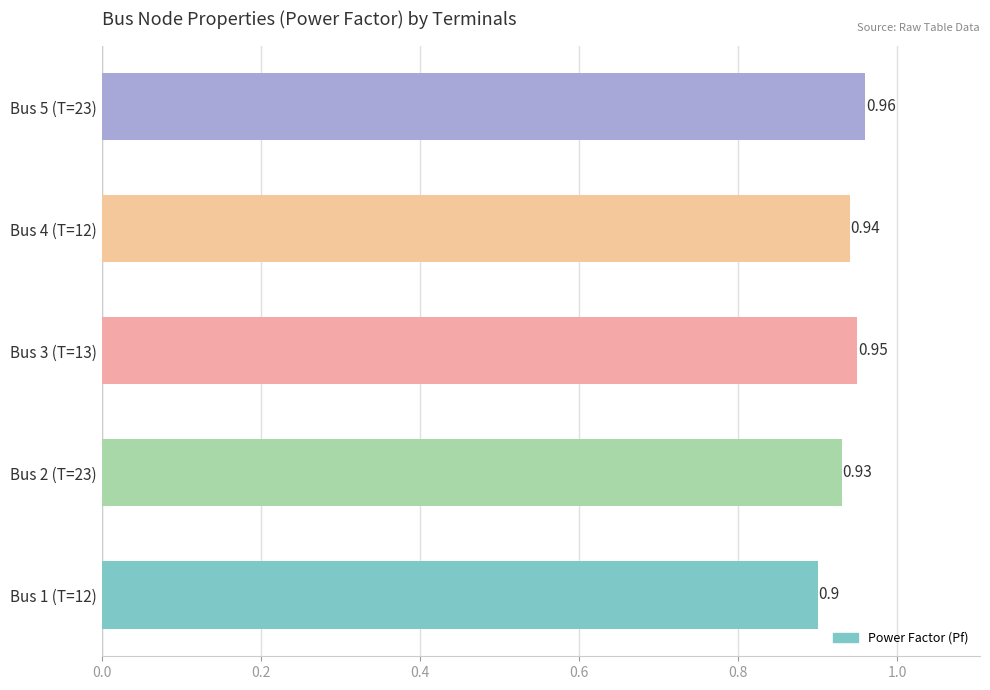

List the labels in order of value, smallest first.

Bus 1 (T=12), Bus 2 (T=23), Bus 4 (T=12), Bus 3 (T=13), Bus 5 (T=23)